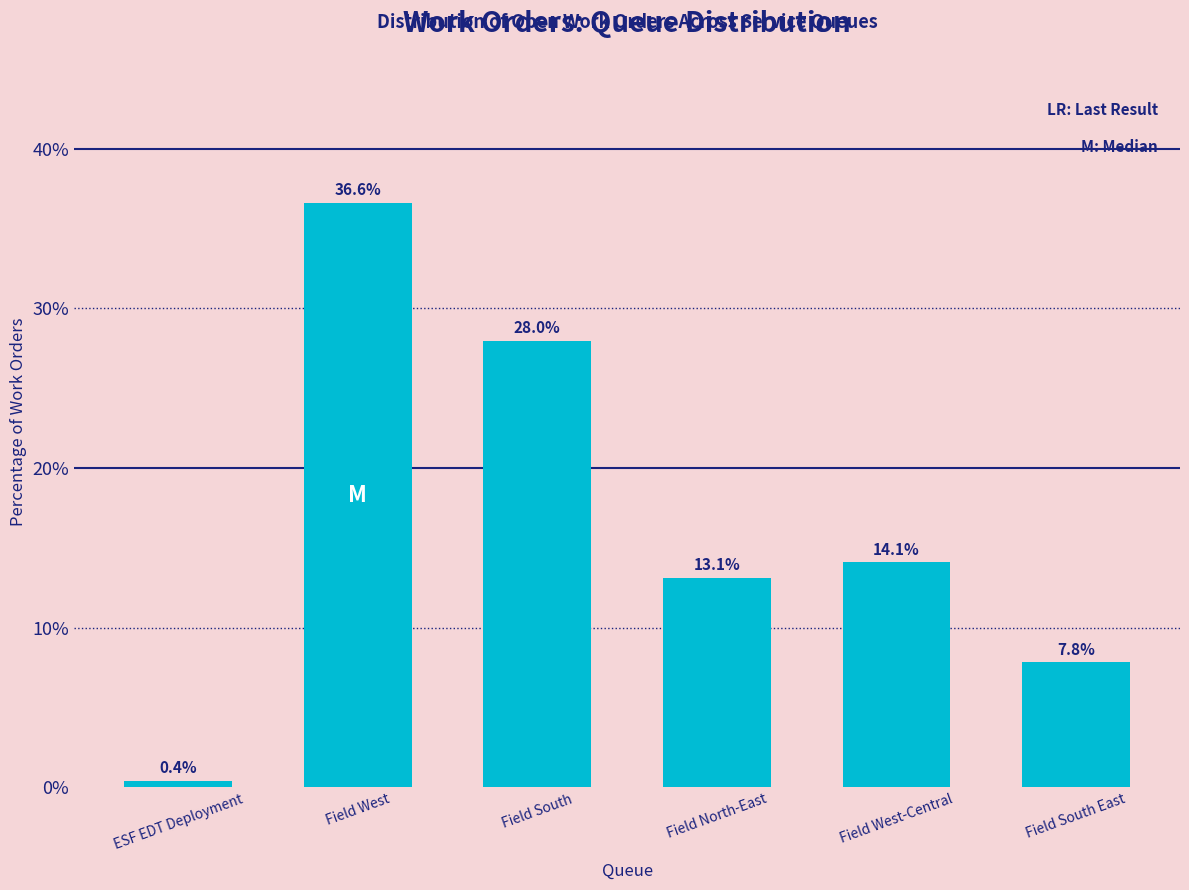

Reading left to right, list all the values displayed in this chart.

ESF EDT Deployment=0.4	Field West=36.6	Field South=28.0	Field North-East=13.1	Field West-Central=14.1	Field South East=7.8